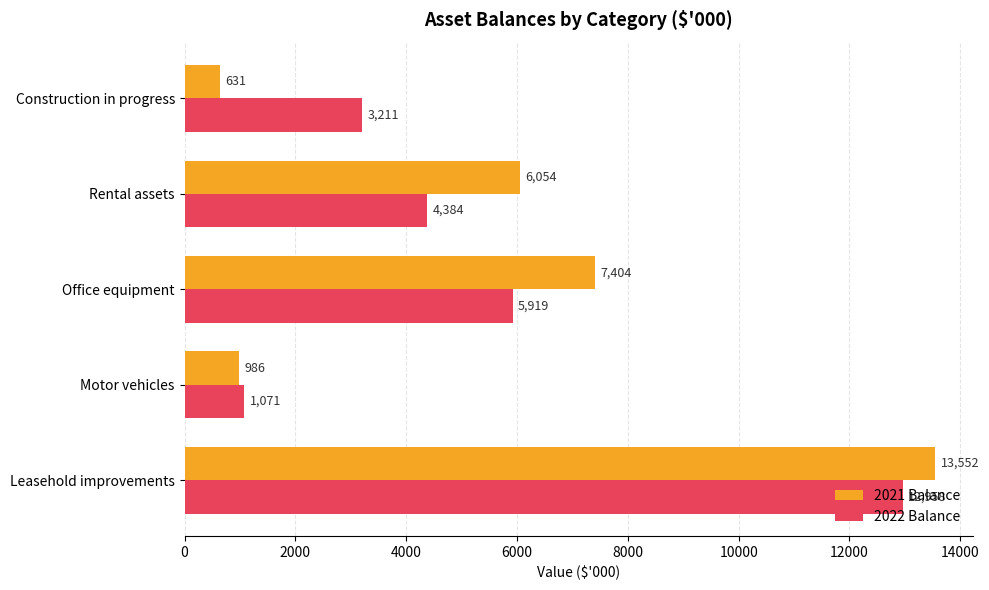

Is it true that 2022 Balance equals 5919 at Office equipment?

True